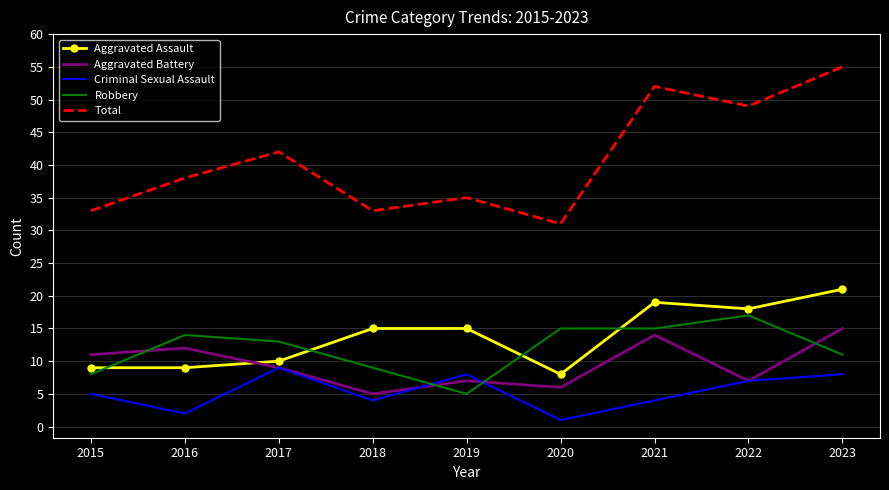

What is the total value across all series at 2016?

75